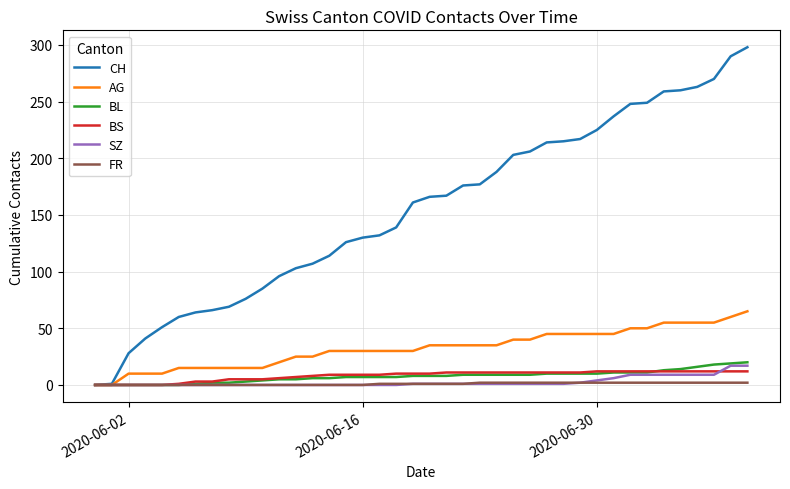

What is the maximum value for SZ?

17